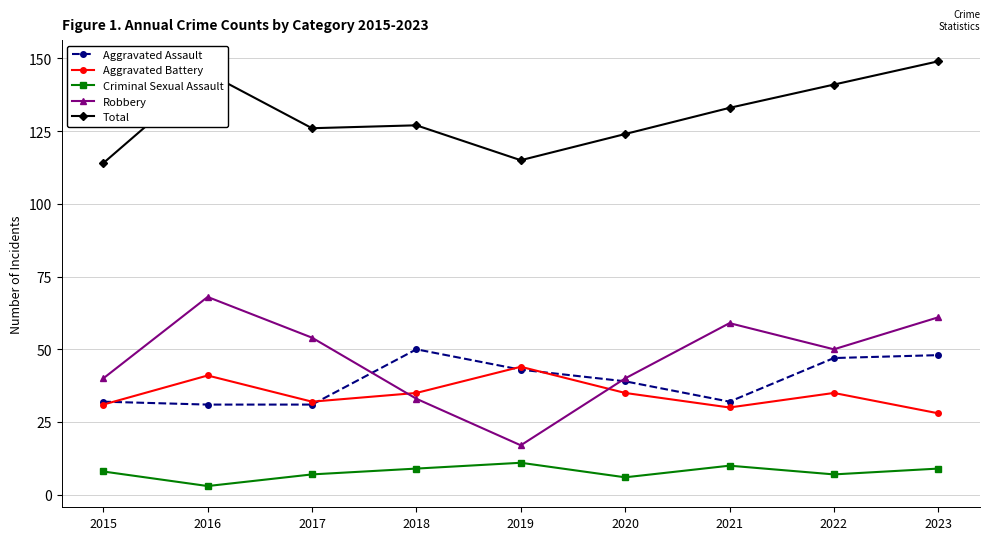

True or false: Aggravated Battery has a value of 32 at 2017.

True